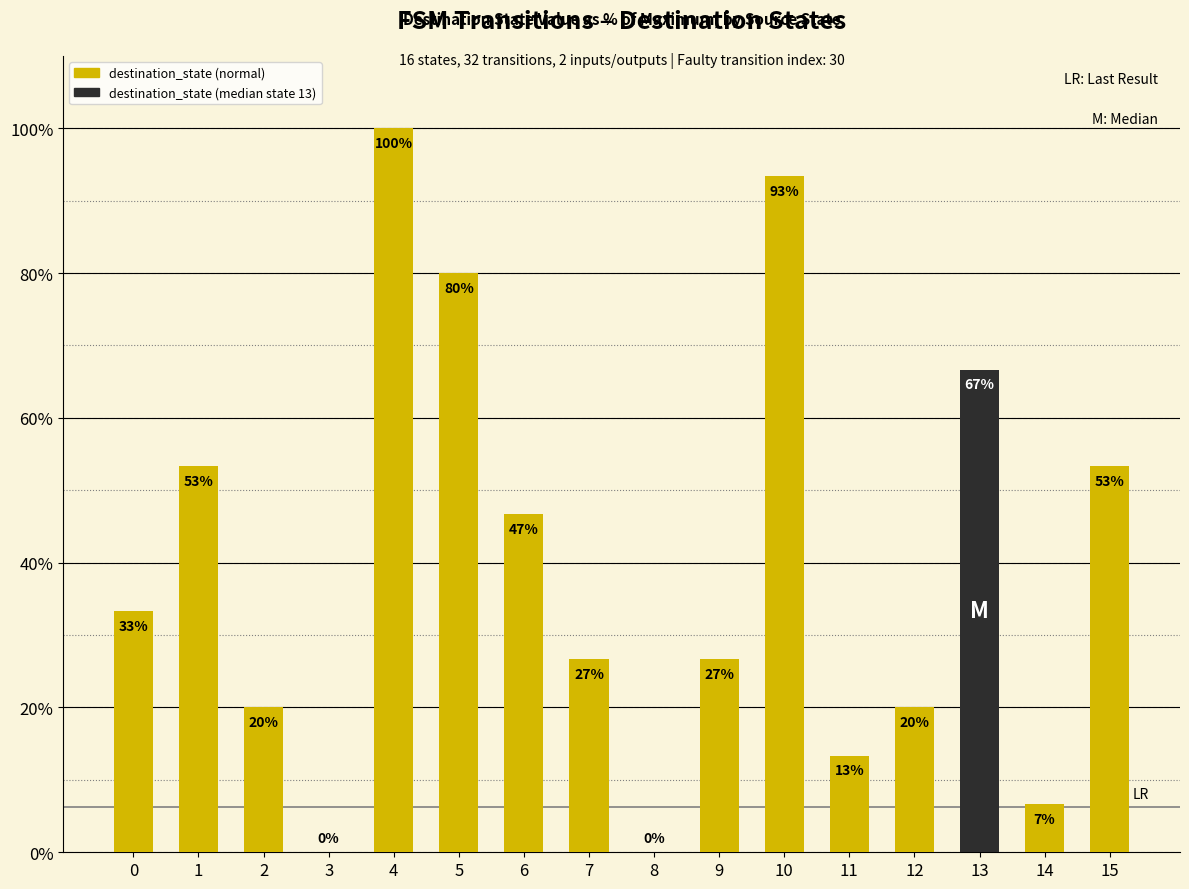

What is the sum of all values?

640.0